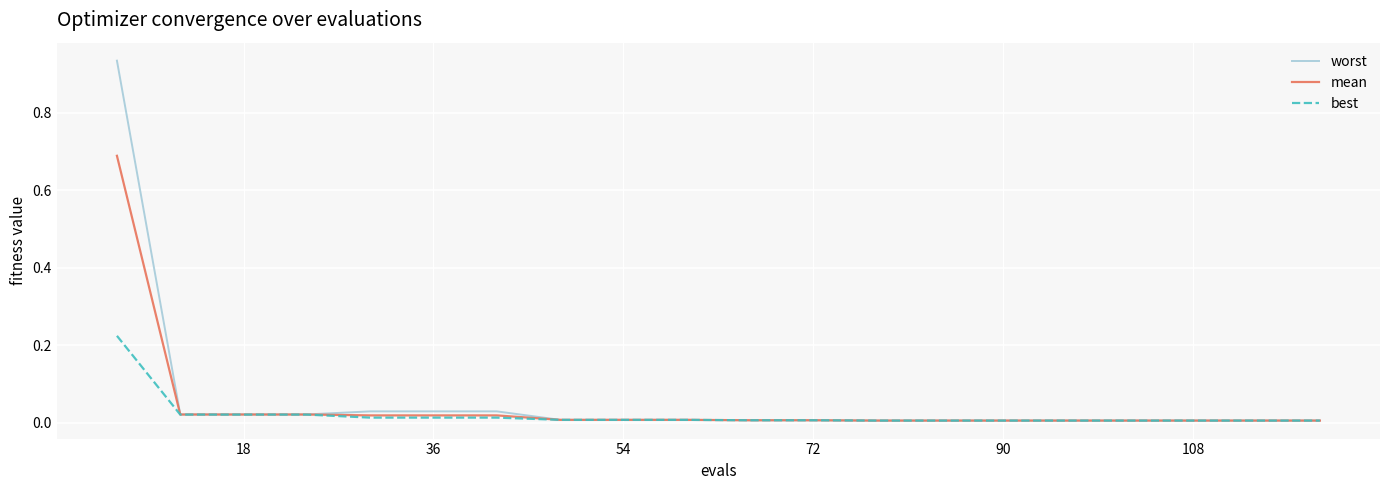

What is the sum of all worst values?

1.2